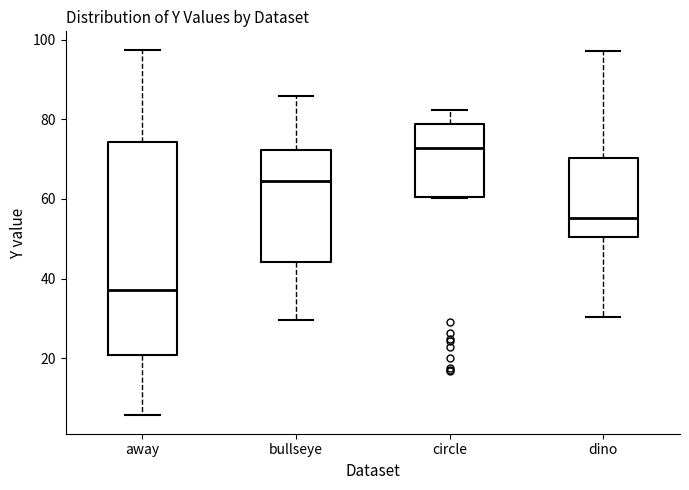

Which box is the tallest, from its lower edge to its upper edge?

away